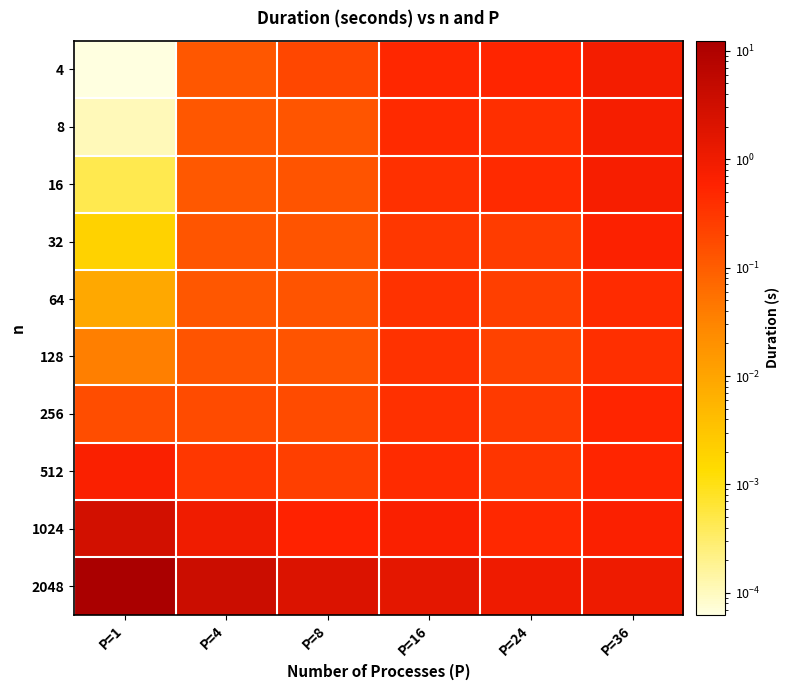

Reading left to right, extract all data points from this chart.

4: P=1=0.0	P=4=0.1	P=8=0.2	P=16=0.5	P=24=0.5	P=36=0.8
8: P=1=0.0	P=4=0.1	P=8=0.1	P=16=0.4	P=24=0.4	P=36=0.8
16: P=1=0.0	P=4=0.1	P=8=0.1	P=16=0.4	P=24=0.4	P=36=0.8
32: P=1=0.0	P=4=0.1	P=8=0.1	P=16=0.3	P=24=0.3	P=36=0.6
64: P=1=0.0	P=4=0.1	P=8=0.1	P=16=0.4	P=24=0.2	P=36=0.4
128: P=1=0.0	P=4=0.1	P=8=0.1	P=16=0.4	P=24=0.2	P=36=0.4
256: P=1=0.2	P=4=0.2	P=8=0.2	P=16=0.4	P=24=0.3	P=36=0.5
512: P=1=0.7	P=4=0.3	P=8=0.2	P=16=0.4	P=24=0.3	P=36=0.5
1024: P=1=2.9	P=4=1.0	P=8=0.6	P=16=0.7	P=24=0.5	P=36=0.6
2048: P=1=12.4	P=4=3.7	P=8=2.1	P=16=1.5	P=24=1.0	P=36=1.1